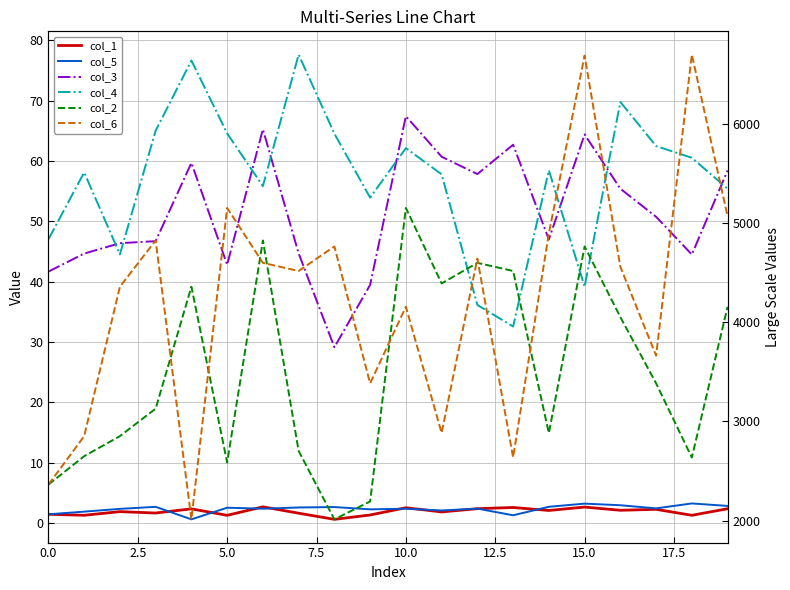

Does the chart have visible grid lines?

Yes